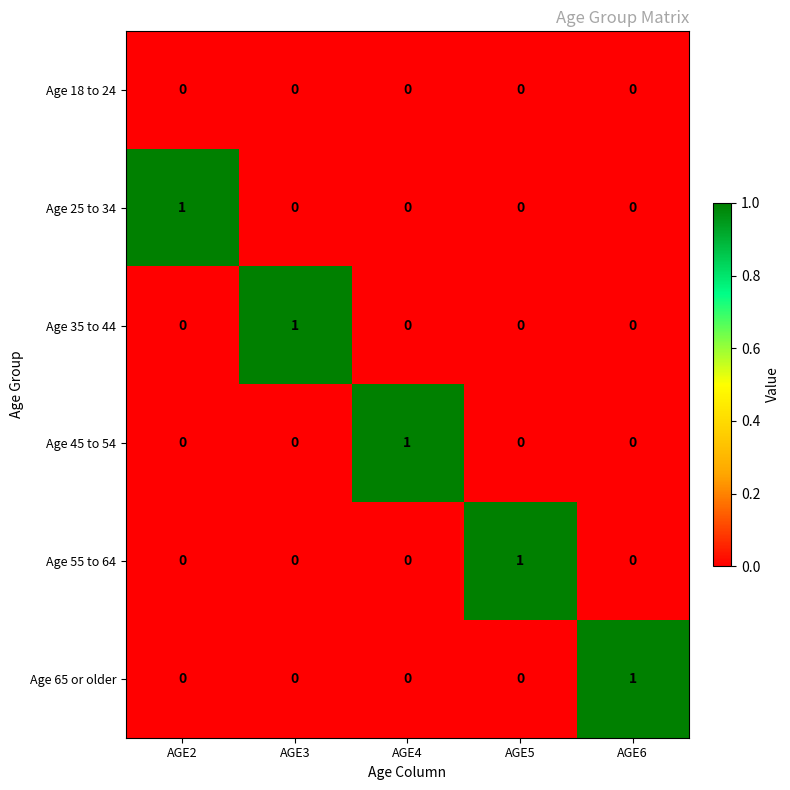

Reading right to left, list all the values displayed in this chart.

Age 18 to 24: AGE6=0	AGE5=0	AGE4=0	AGE3=0	AGE2=0
Age 25 to 34: AGE6=0	AGE5=0	AGE4=0	AGE3=0	AGE2=1
Age 35 to 44: AGE6=0	AGE5=0	AGE4=0	AGE3=1	AGE2=0
Age 45 to 54: AGE6=0	AGE5=0	AGE4=1	AGE3=0	AGE2=0
Age 55 to 64: AGE6=0	AGE5=1	AGE4=0	AGE3=0	AGE2=0
Age 65 or older: AGE6=1	AGE5=0	AGE4=0	AGE3=0	AGE2=0